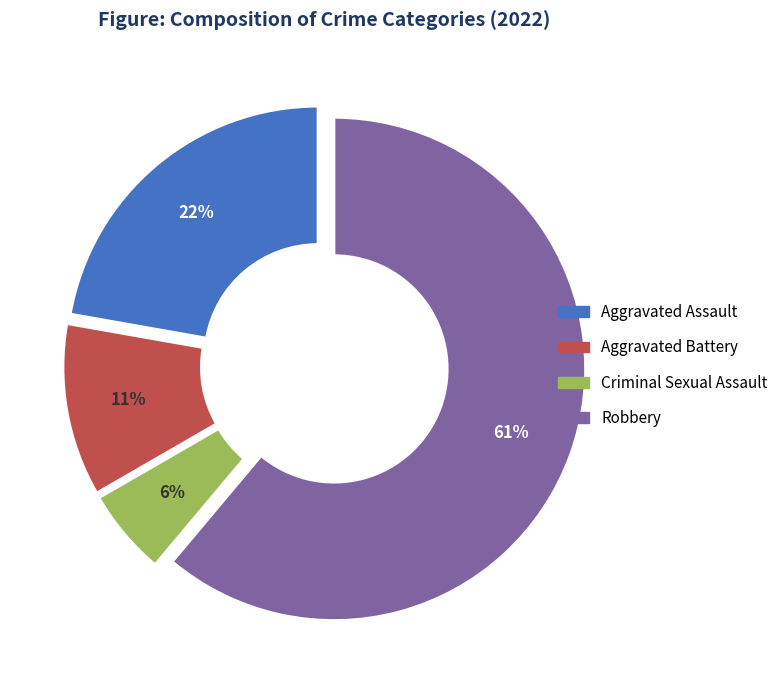

To the nearest percent, what percentage of the pie is Robbery?

61%